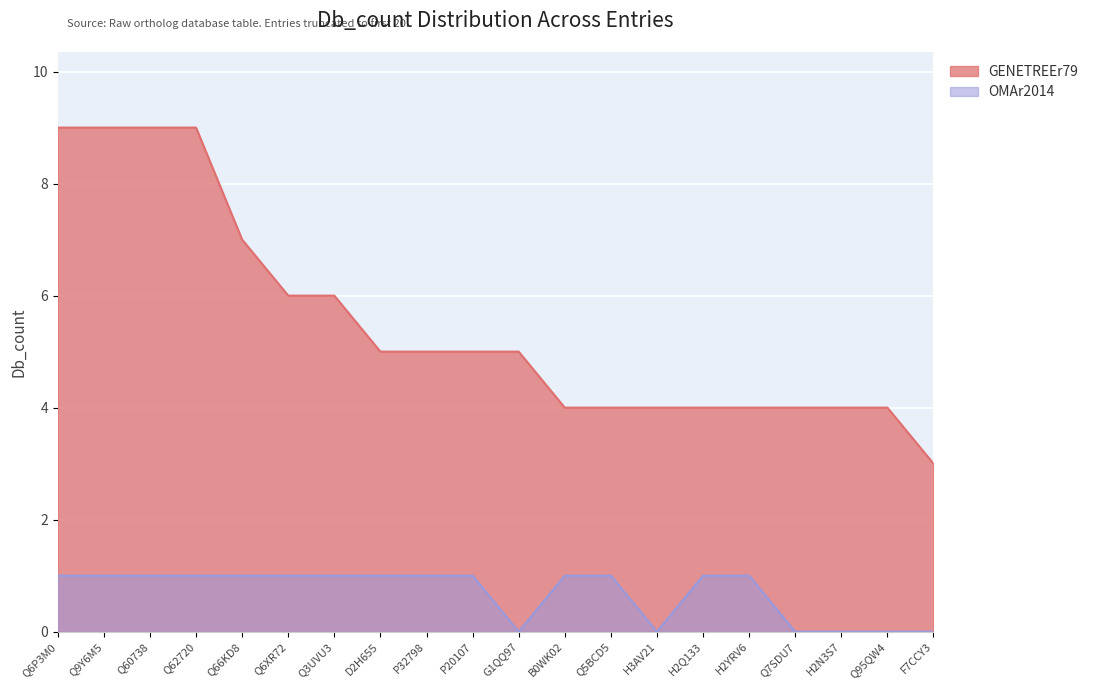

How many values in the OMAr2014 series are below 1?

6